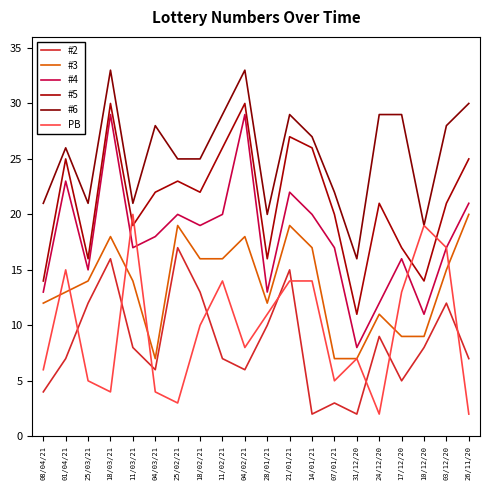

The value of #4 at 11/02/21 is 20. True or false?

True